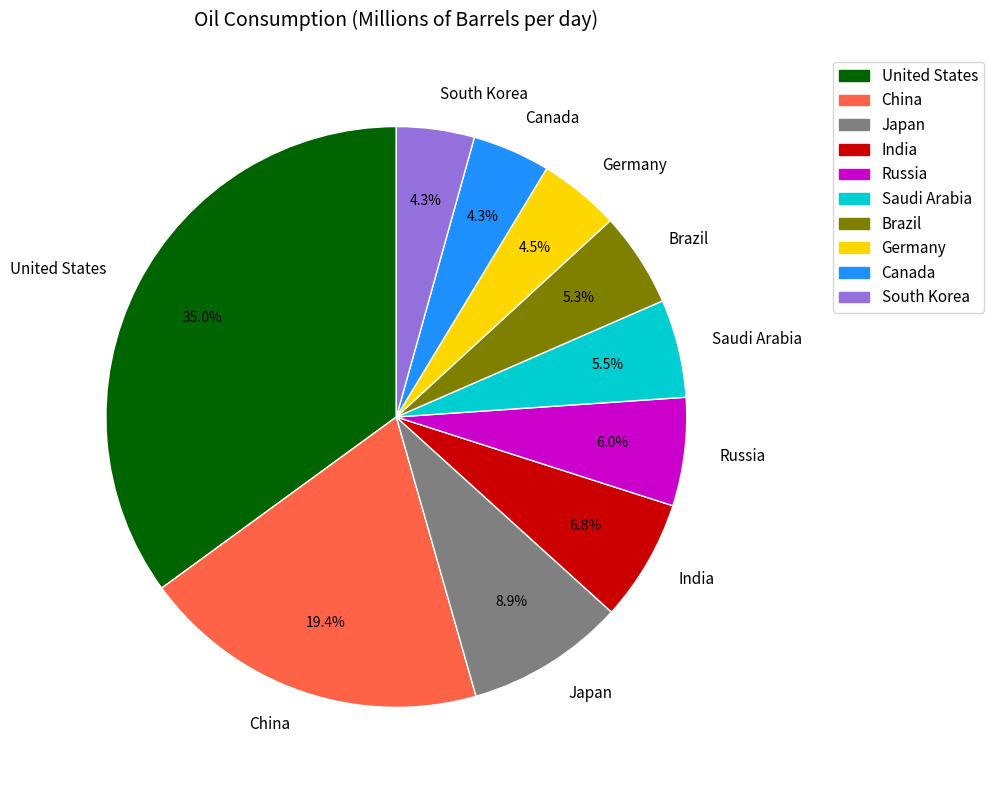

Is the sum of Brazil and India greater than half?

No